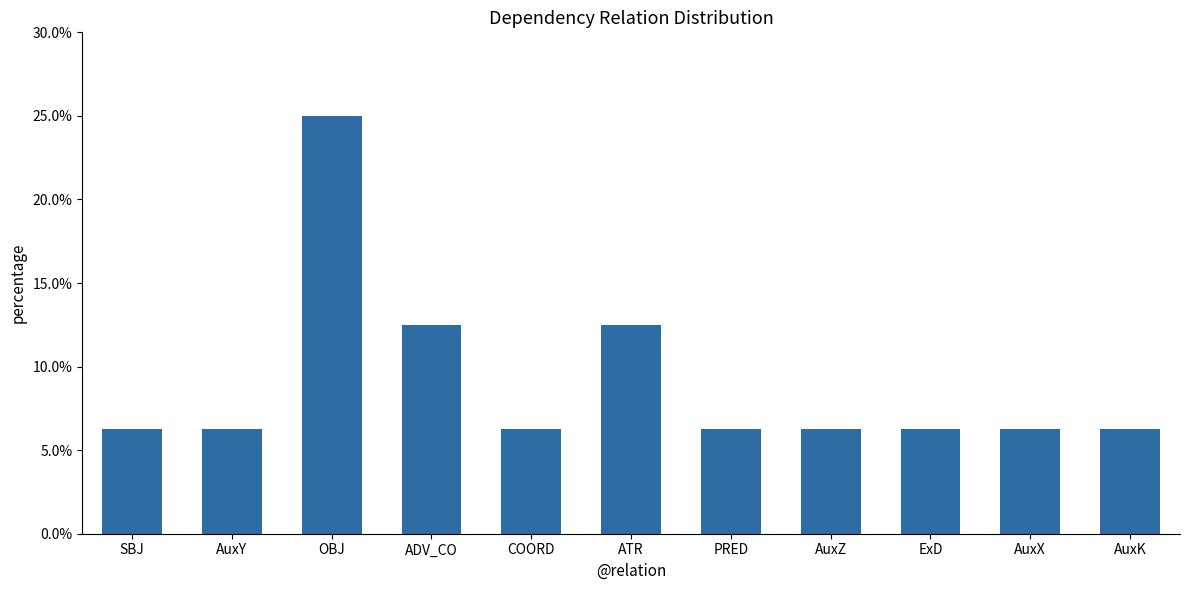

List the labels in order of value, smallest first.

SBJ, AuxY, COORD, PRED, AuxZ, ExD, AuxX, AuxK, ADV_CO, ATR, OBJ